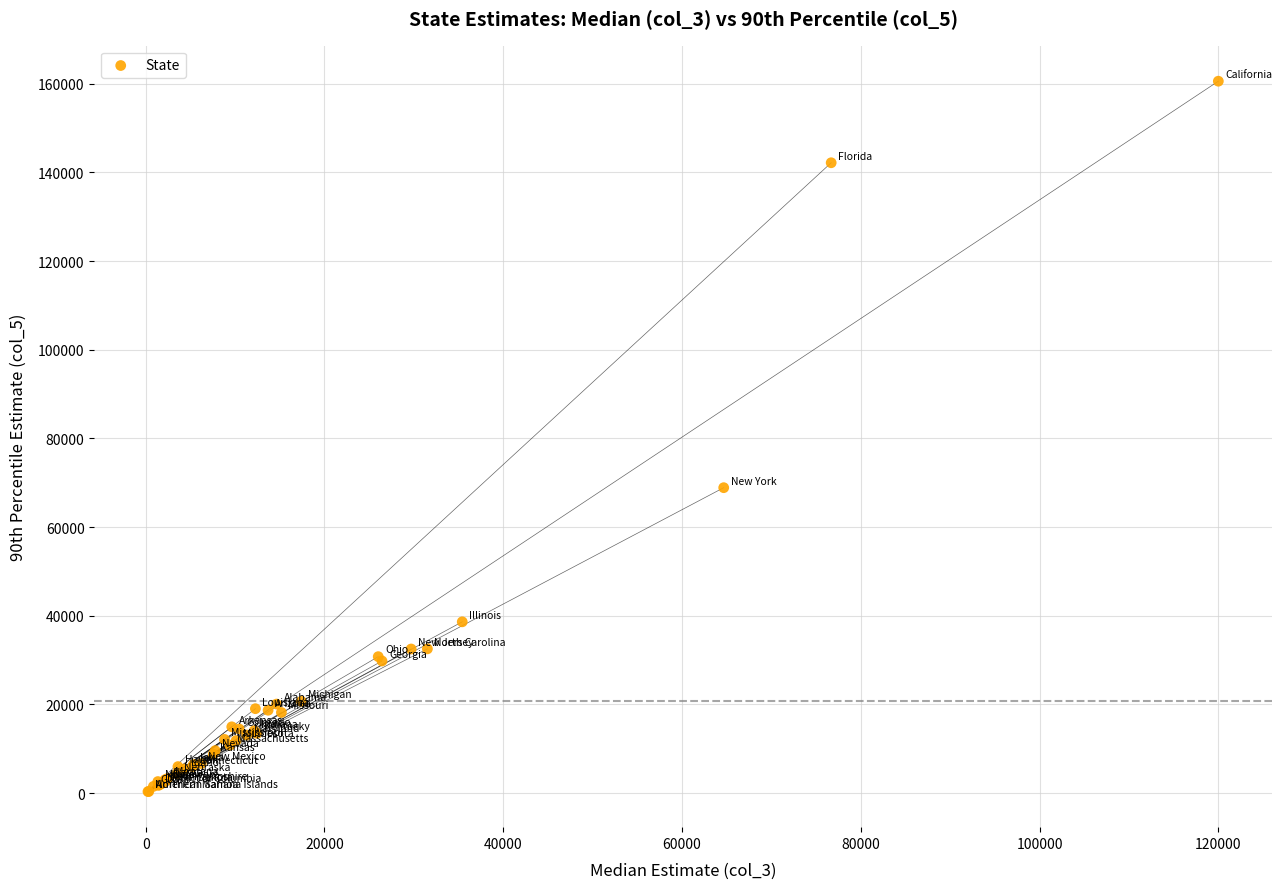

What Y value in the scatter plot is closest to 80463?

68891